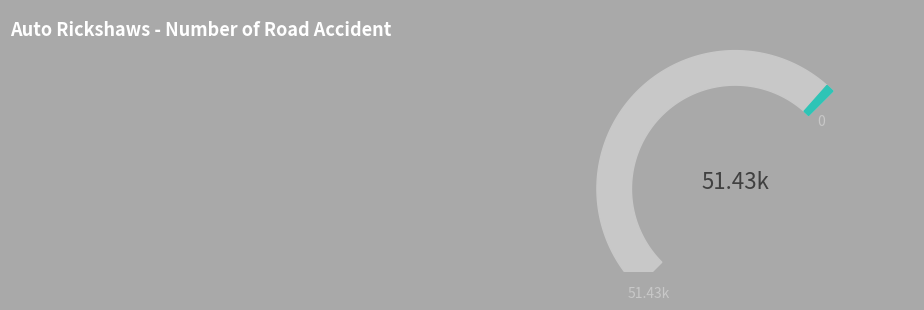

What percentage is NOT represented by ColorNum 1?

98.1%